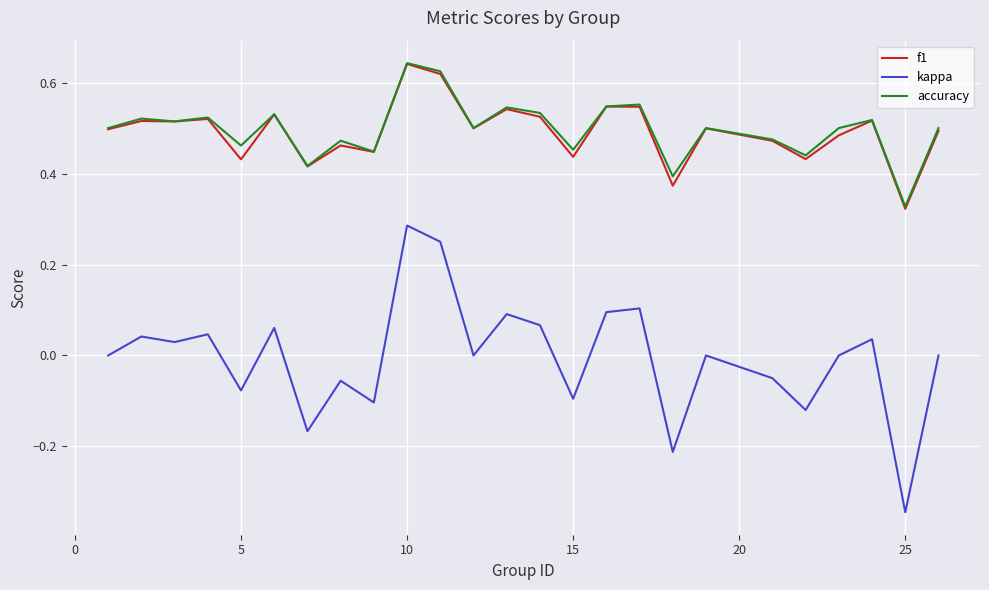

Which series has the largest range (max minus min)?

kappa